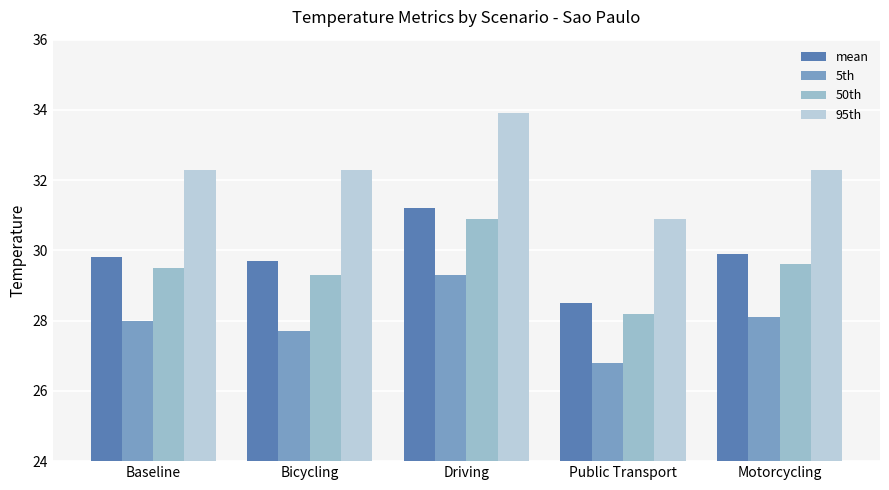

Reading left to right, what are all the values shown in this chart?

mean: 29.8	29.7	31.2	28.5	29.9
5th: 28.0	27.7	29.3	26.8	28.1
50th: 29.5	29.3	30.9	28.2	29.6
95th: 32.3	32.3	33.9	30.9	32.3